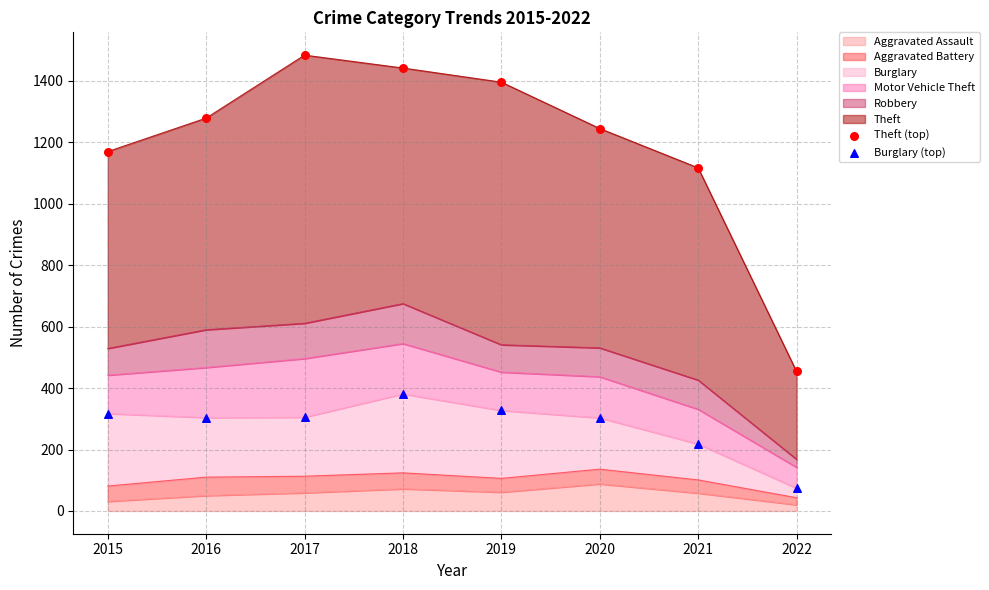

At which category is the sum across all series the highest?

2018